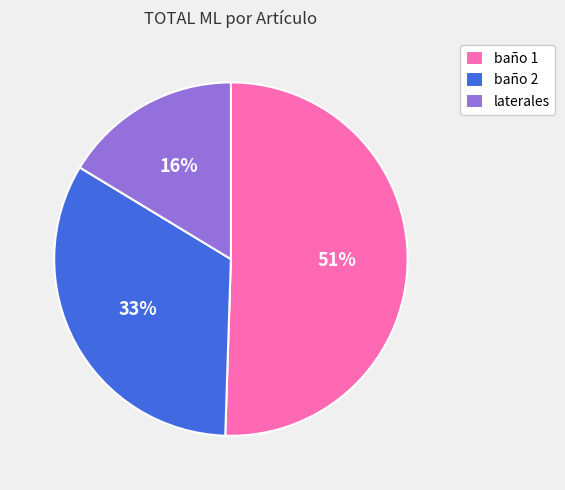

Which category accounts for the majority?

baño 1